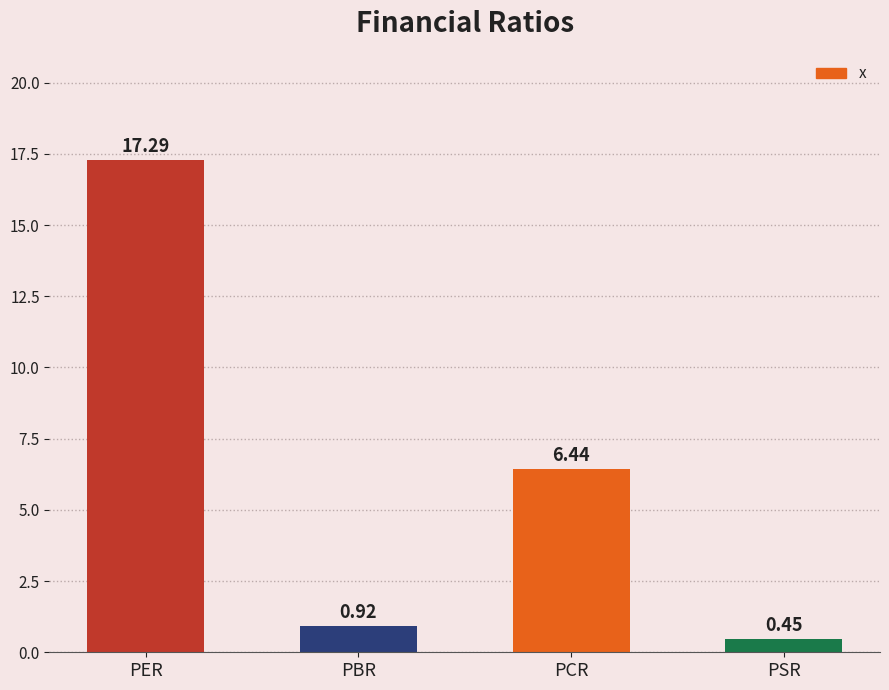

Rank the categories by value from highest to lowest.

PER, PCR, PBR, PSR